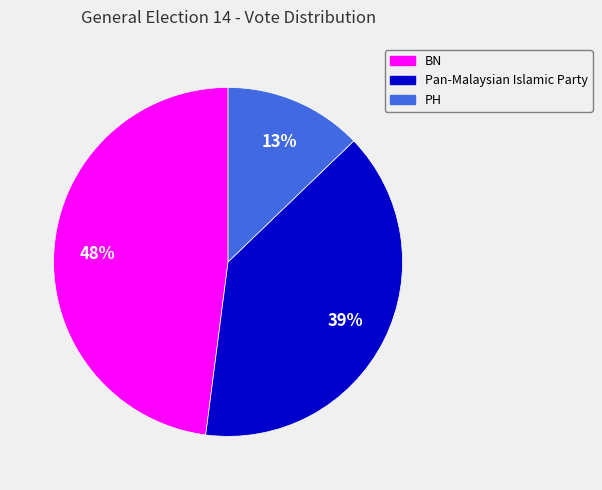

What is the ratio of the value at PH to the value at Pan-Malaysian Islamic Party?

0.3